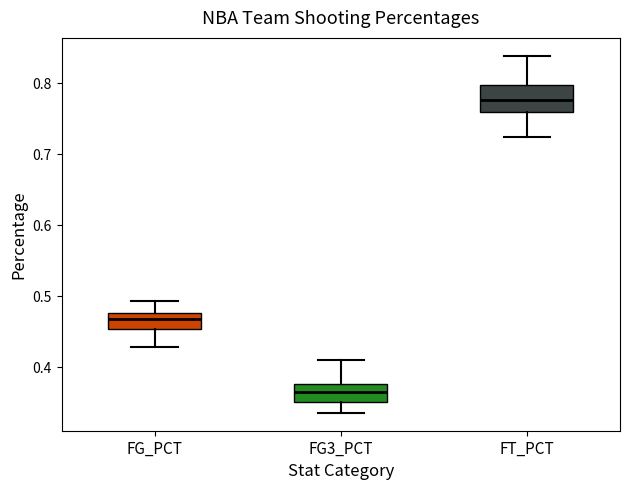

Comparing the boxes themselves (not the whiskers), which one is the tallest?

FT_PCT